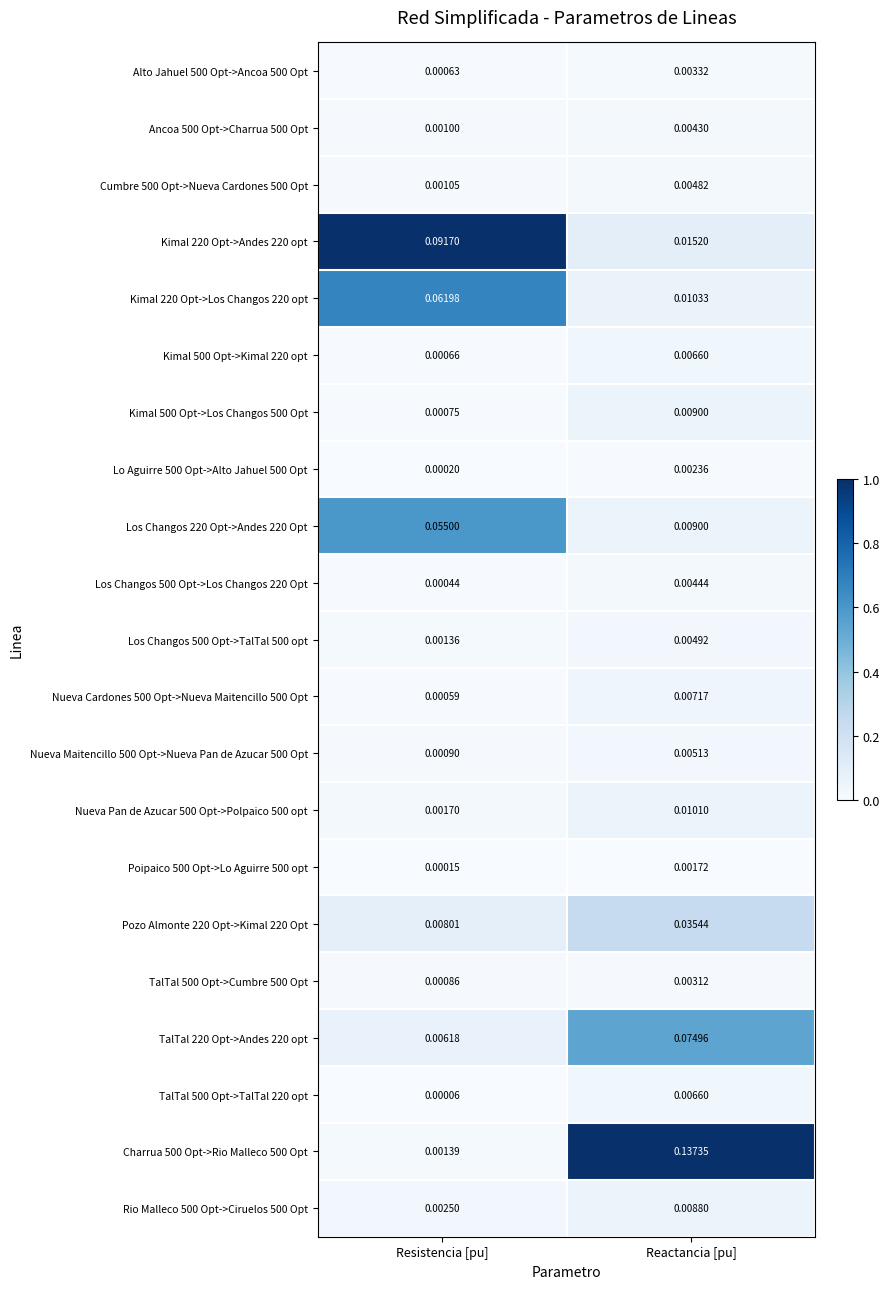

Which series changed the most between Resistencia [pu] and Reactancia [pu]?

Charrua 500 Opt->Rio Malleco 500 Opt